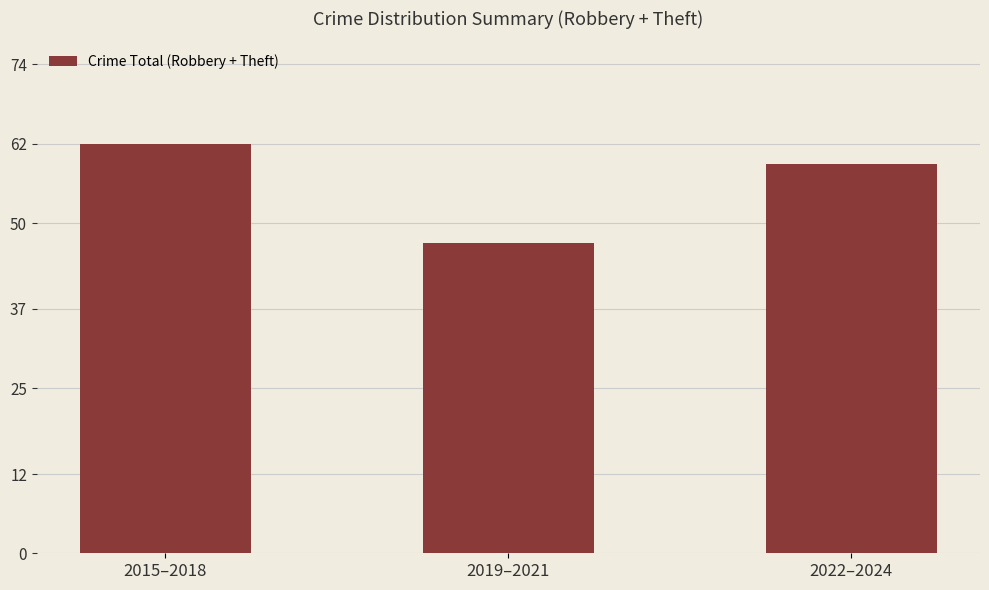

At which label does the data first exceed 59?

2015–2018